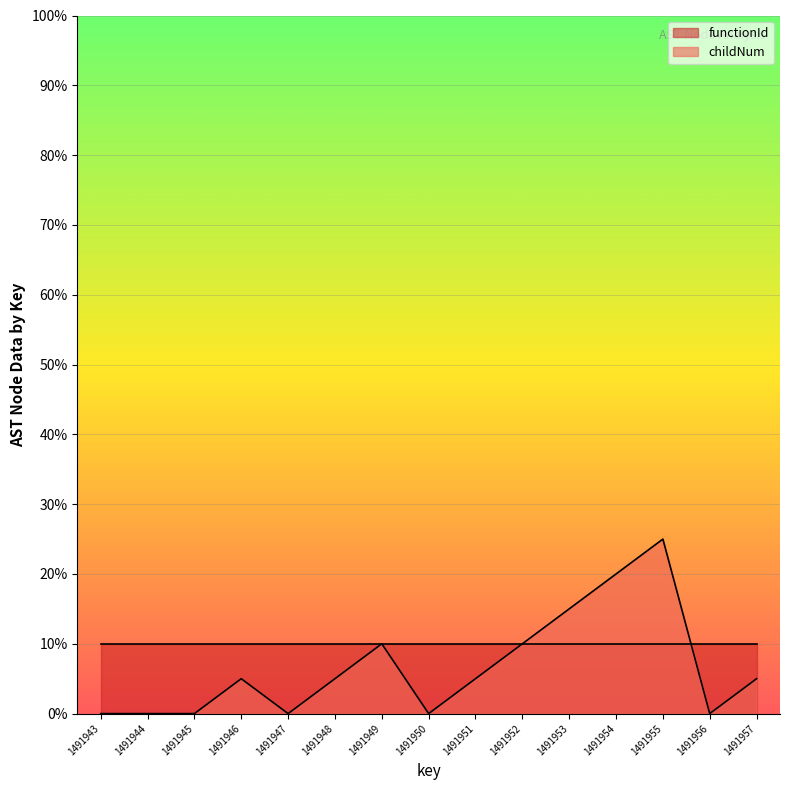

Which category has the lowest value across all series?

1491943